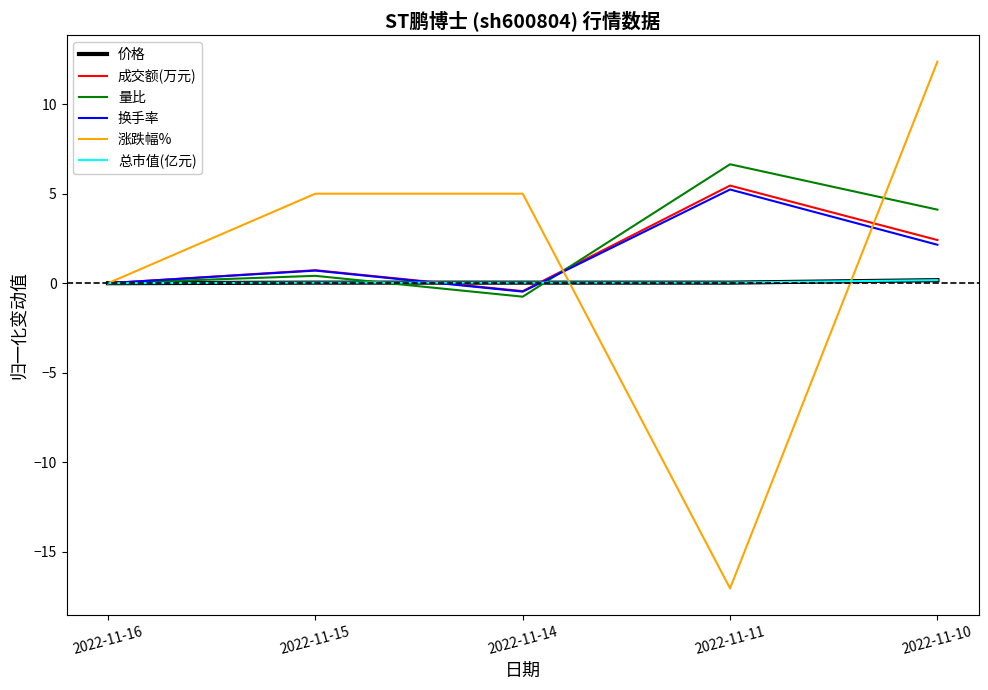

What is the minimum value for 涨跌幅%?

-17.0